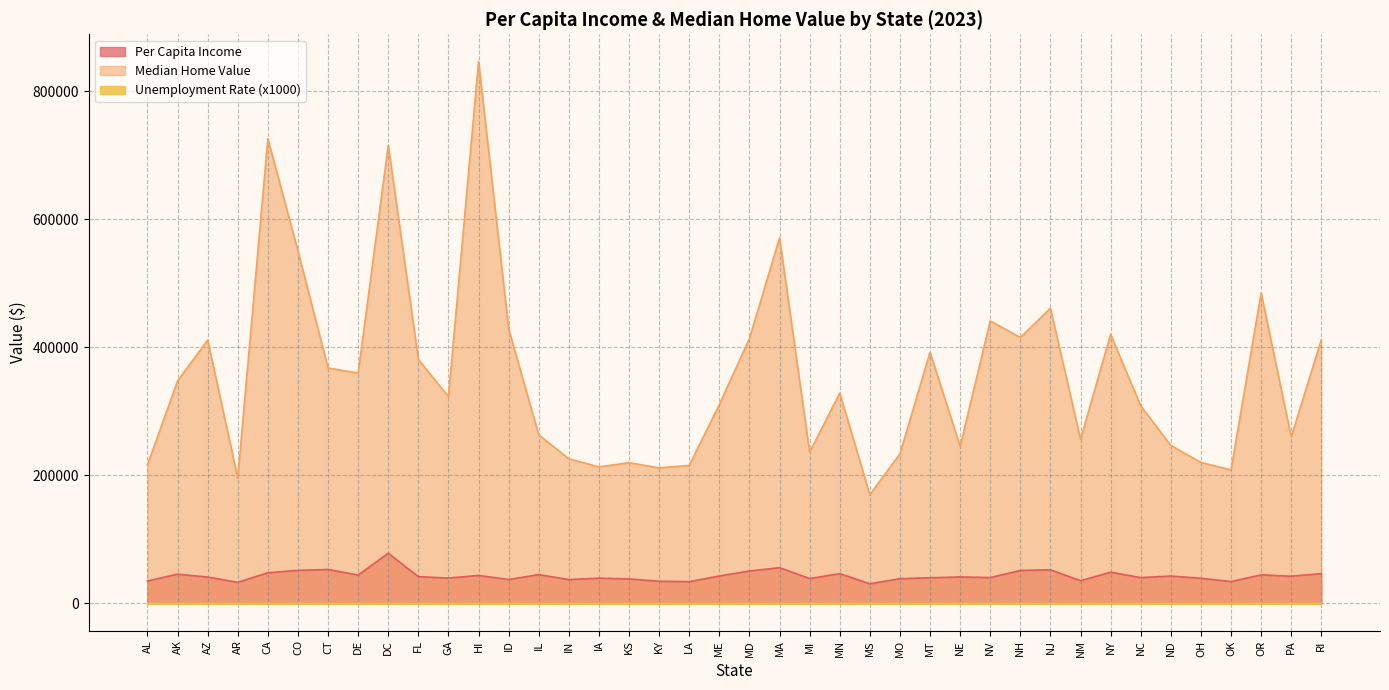

At MS, list the series in order from smallest to largest.

Unemployment Rate (x1000), Per Capita Income, Median Home Value